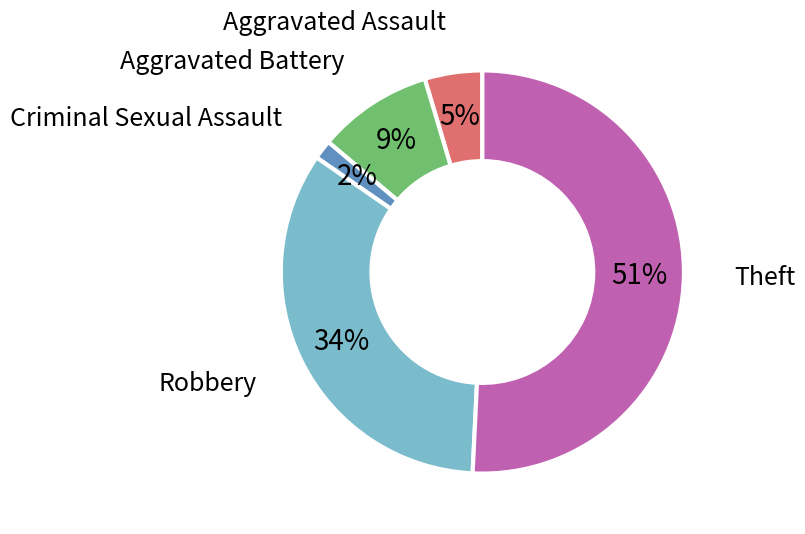

To the nearest percent, what is the difference between the largest and smallest slice percentages?

49%